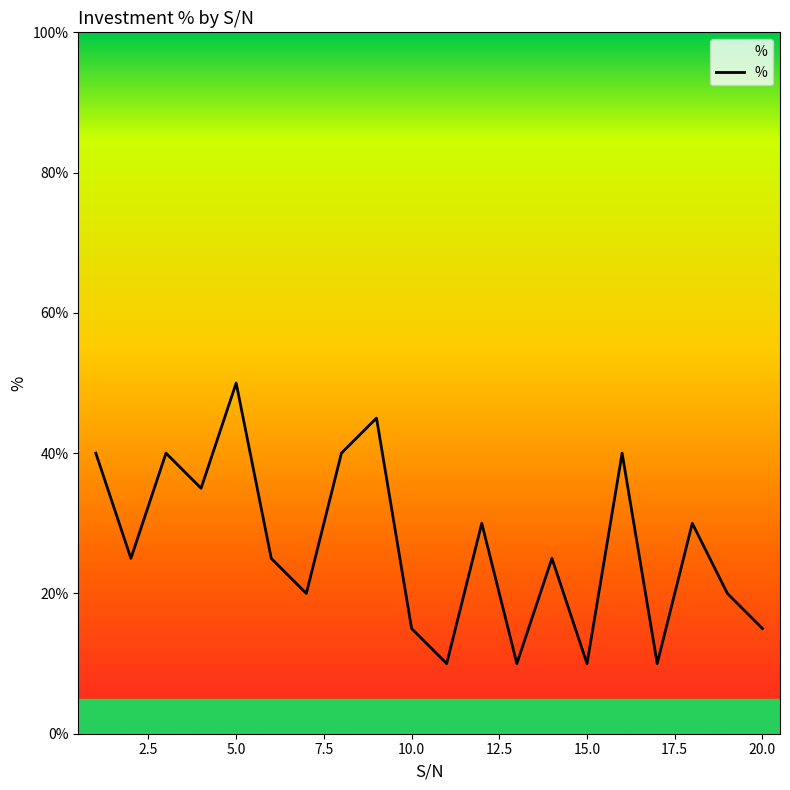

What is the sum of all values?

535